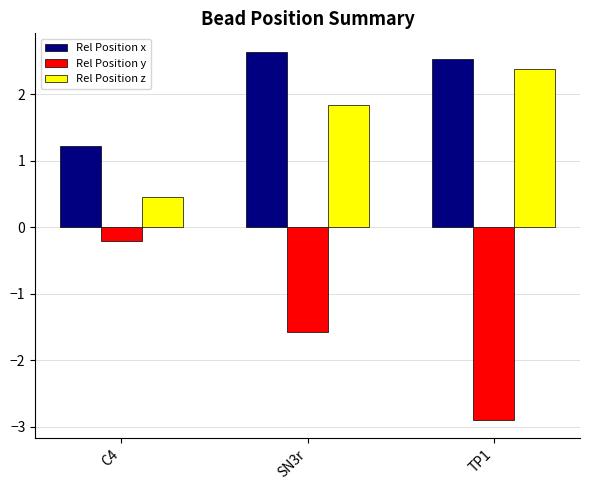

At TP1, list the series in order from smallest to largest.

Rel Position y, Rel Position z, Rel Position x